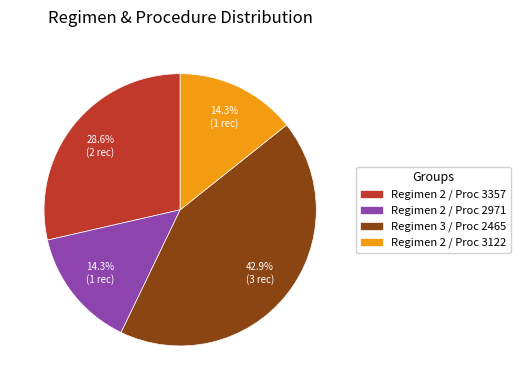

What is the largest slice in the pie chart?

Regimen 3 / Proc 2465